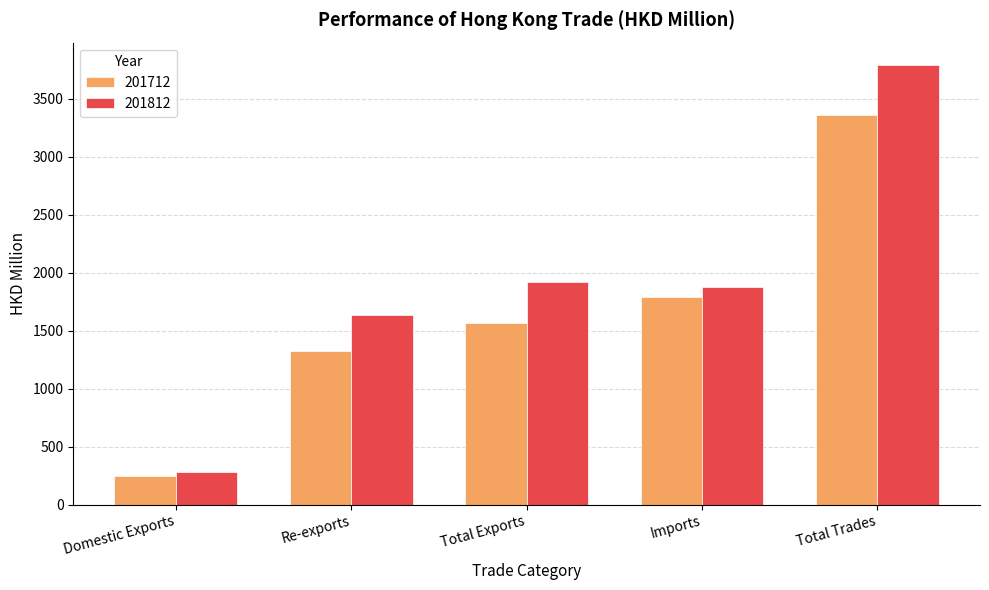

How many categories are shown in the chart?

5